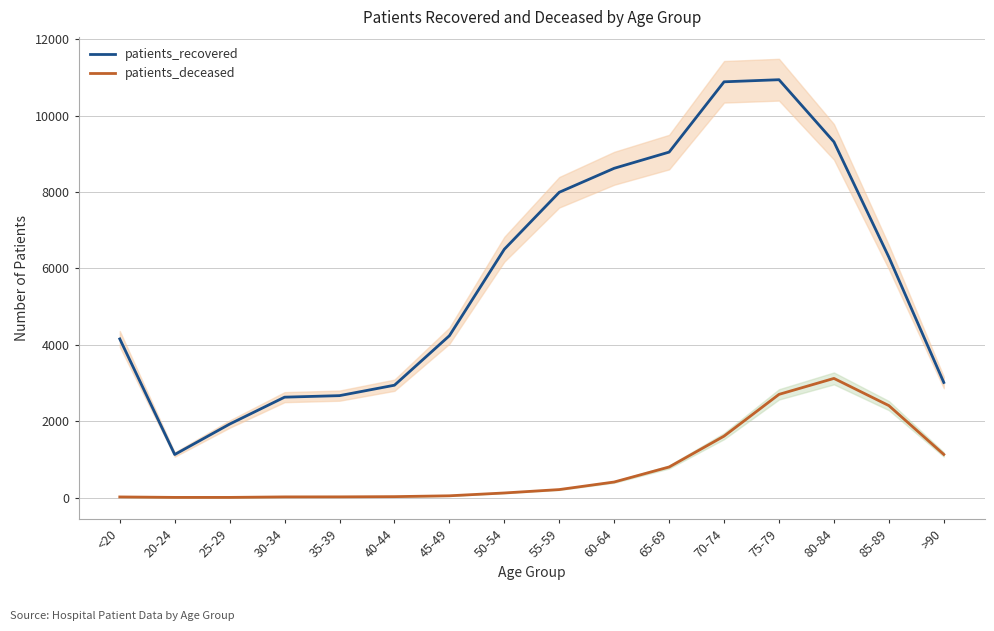

What is the difference between the maximum and minimum values in the patients_deceased series?

3116